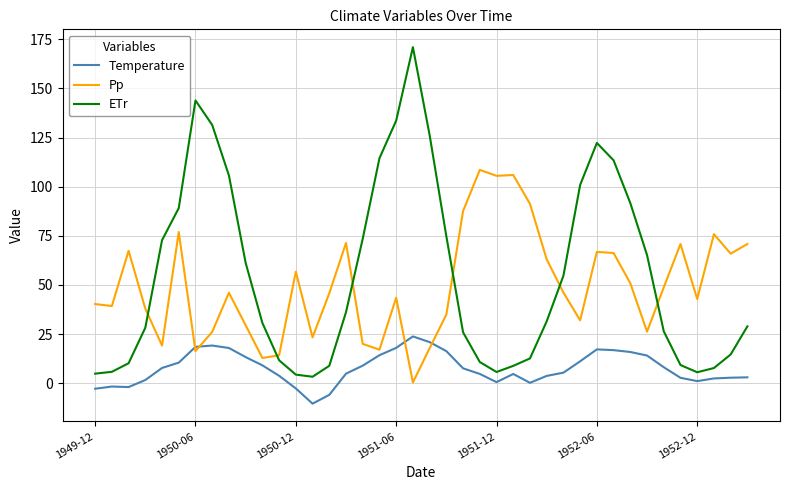

How many interior local peaks does the ETr series have?

3